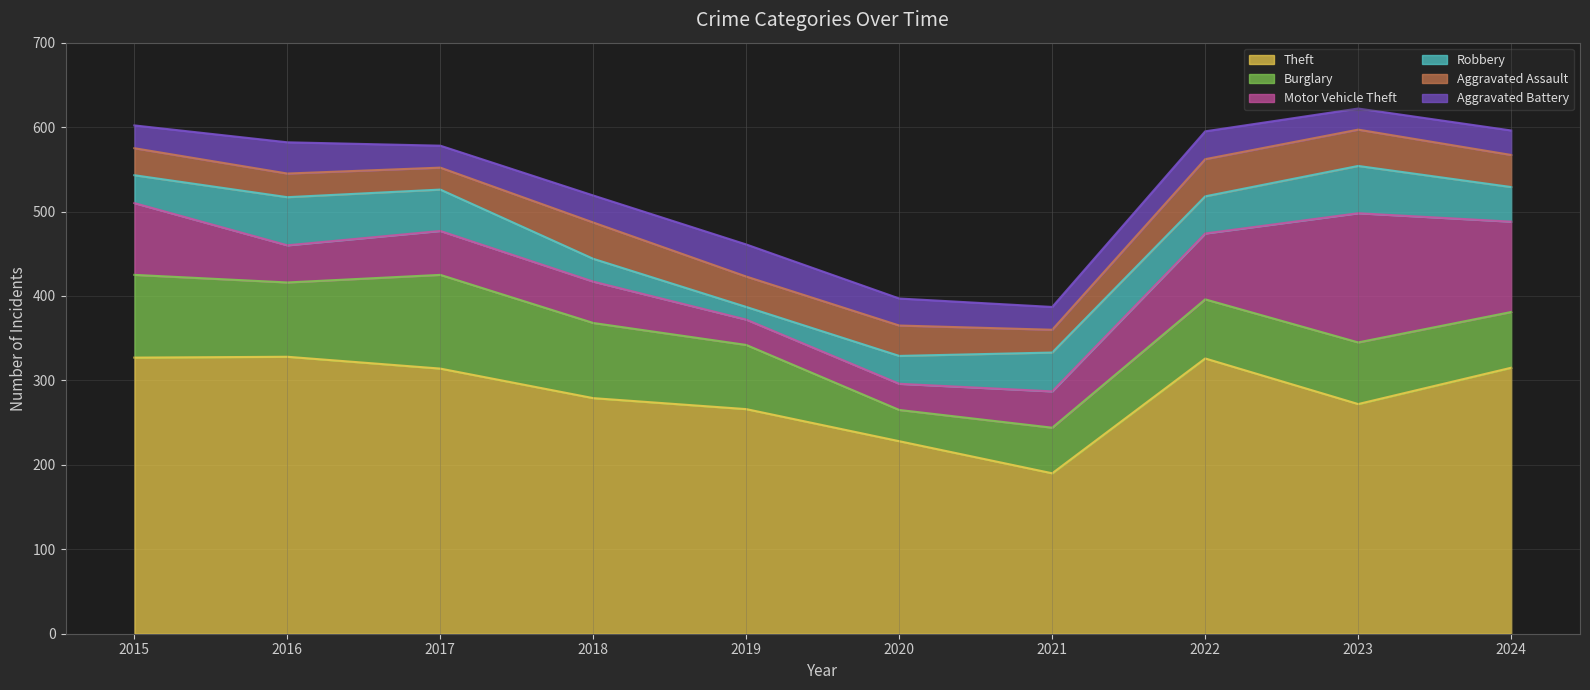

What is the maximum value shown in the chart?

328